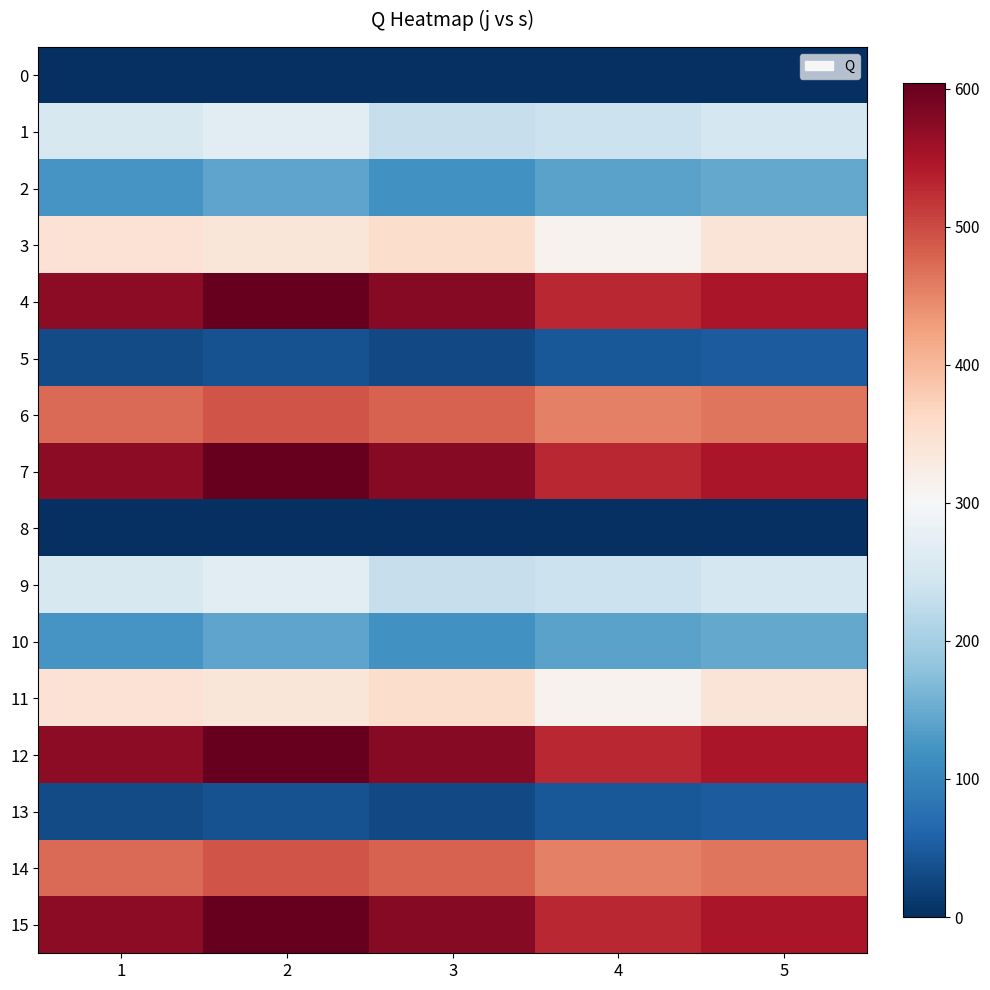

Which category has the lowest value across all series?

1